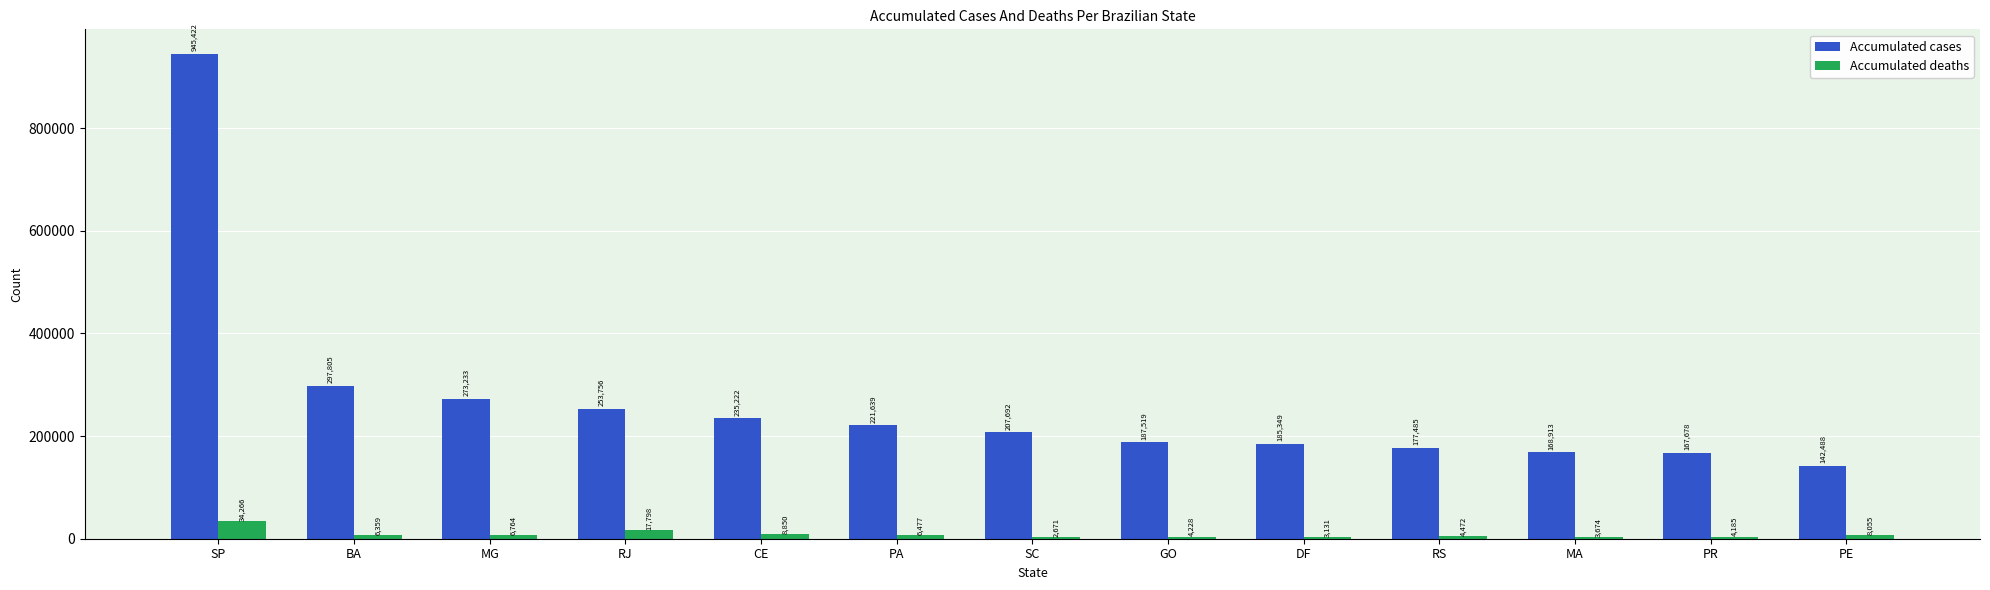

Is it true that Accumulated cases equals 187519 at GO?

True